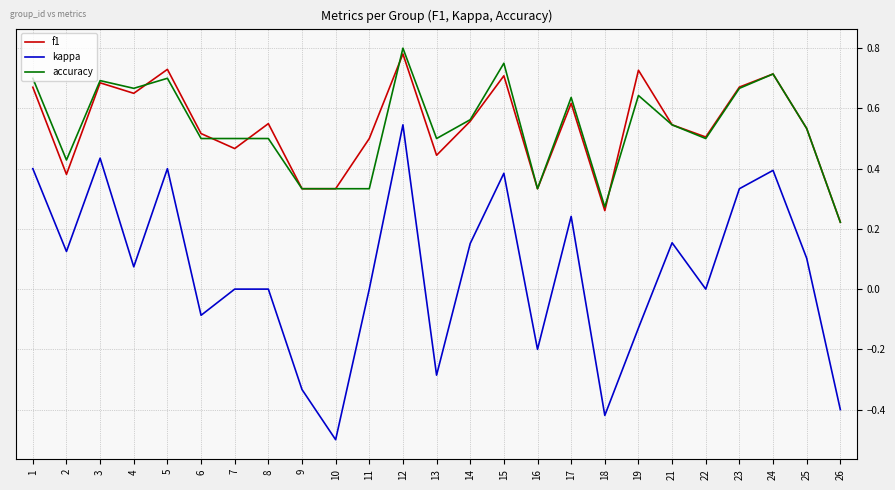

What is the total value across all series at 25?

1.2